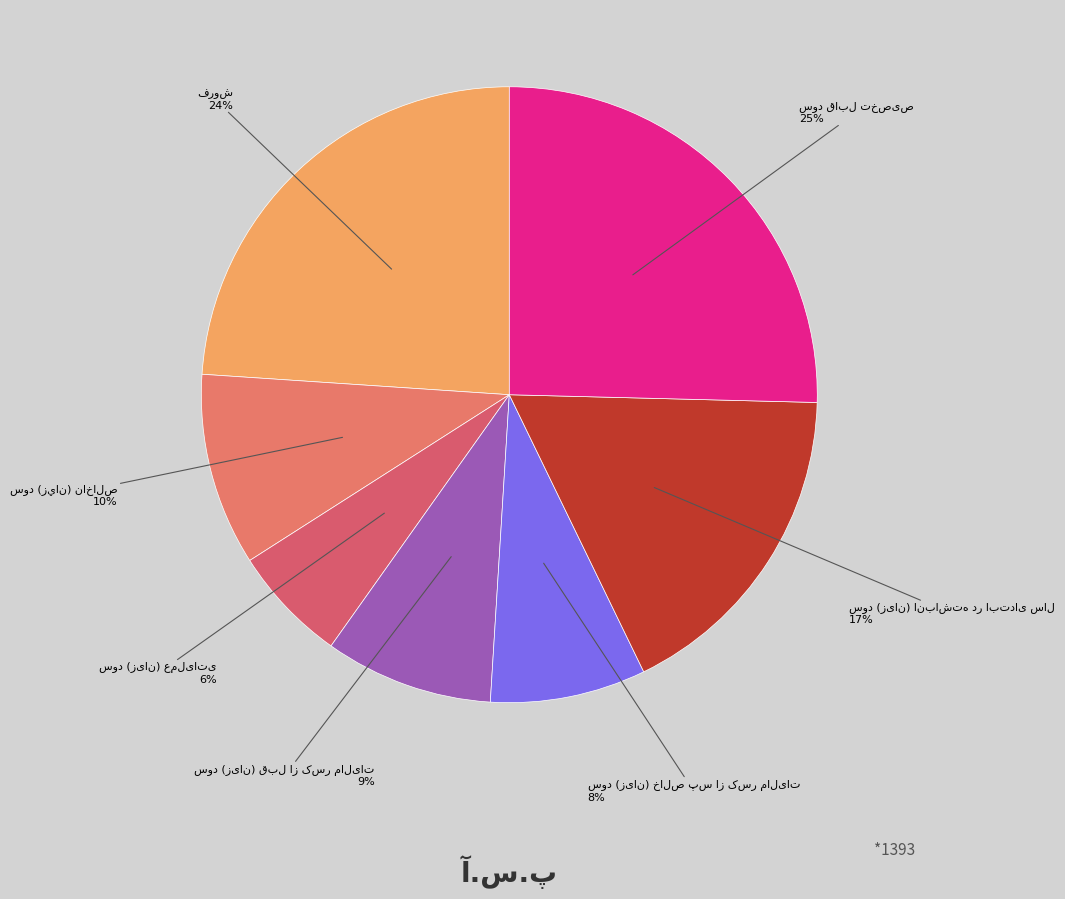

How many slices are in this pie chart?

7